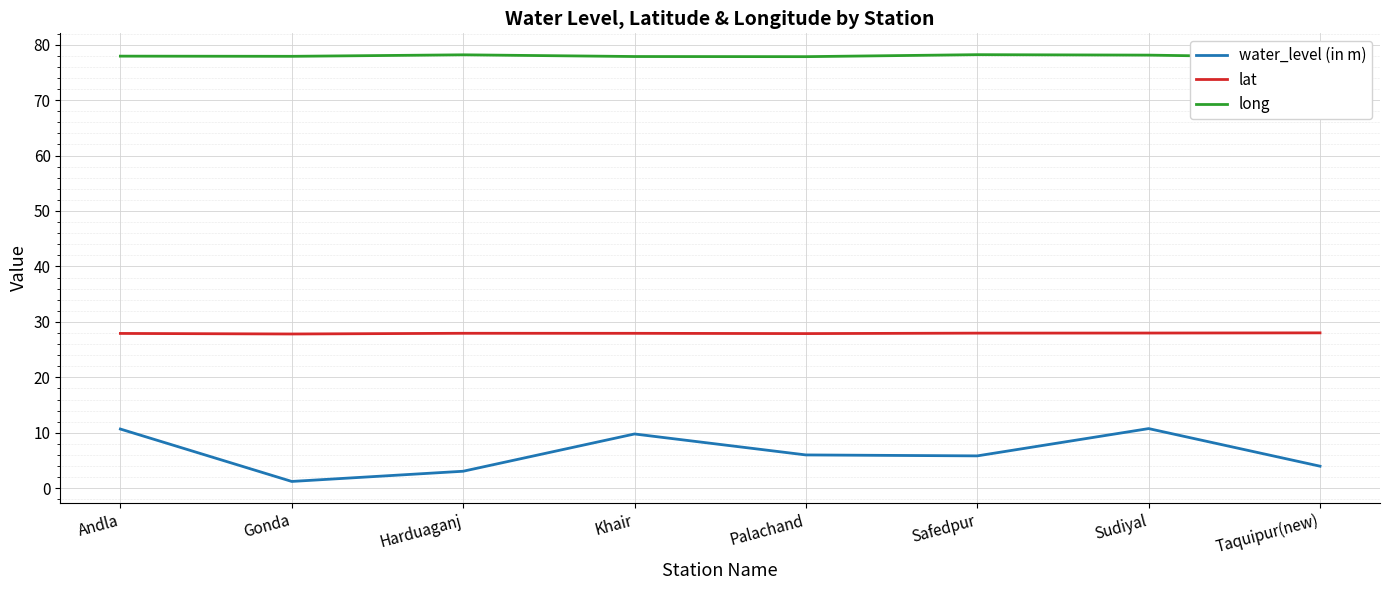

Is the value of long at Safedpur greater than the value of water_level (in m) at Safedpur?

Yes